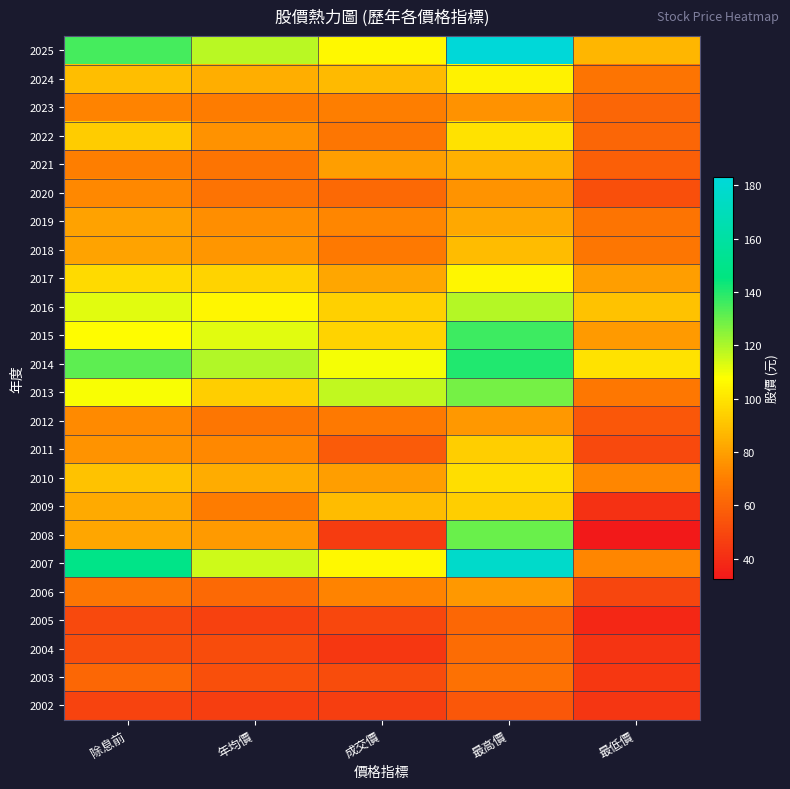

Reading left to right, list all the values displayed in this chart.

2025: 除息前=135.0	年均價=118.0	成交價=105.5	最高價=183.0	最低價=86.6
2024: 除息前=88.6	年均價=83.9	成交價=87.6	最高價=104.0	最低價=66.1
2023: 除息前=71.8	年均價=69.0	成交價=69.8	最高價=75.8	最低價=61.1
2022: 除息前=92.5	年均價=75.8	成交價=66.9	最高價=99.5	最低價=60.9
2021: 除息前=69.6	年均價=66.5	成交價=79.1	最高價=84.7	最低價=58.6
2020: 除息前=72.9	年均價=65.9	成交價=62.5	最高價=76.5	最低價=52.9
2019: 除息前=80.6	年均價=74.4	成交價=72.0	最高價=82.3	最低價=66.5
2018: 除息前=81.1	年均價=77.0	成交價=68.0	最高價=88.0	最低價=67.1
2017: 除息前=96.7	年均價=94.9	成交價=81.9	最高價=105.0	最低價=79.3
2016: 除息前=112.0	年均價=105.0	成交價=94.1	最高價=118.5	最低價=89.7
2015: 除息前=107.0	年均價=112.0	成交價=95.0	最高價=136.0	最低價=78.0
2014: 除息前=131.5	年均價=119.0	成交價=109.5	最高價=140.5	最低價=99.0
2013: 除息前=108.5	年均價=93.2	成交價=117.0	最高價=128.0	最低價=67.7
2012: 除息前=73.3	年均價=66.8	成交價=68.2	最高價=77.6	最低價=56.0
2011: 除息前=76.5	年均價=72.6	成交價=57.2	最高價=93.5	最低價=50.6
2010: 除息前=89.7	年均價=83.4	成交價=79.2	最高價=98.0	最低價=72.5
2009: 除息前=83.0	年均價=69.2	成交價=88.2	最高價=93.5	最低價=41.5
2008: 除息前=81.5	年均價=78.0	成交價=46.0	最高價=130.0	最低價=32.5
2007: 除息前=149.5	年均價=115.0	成交價=105.5	最高價=177.0	最低價=72.3
2006: 除息前=66.7	年均價=62.3	成交價=71.8	最高價=77.4	最低價=49.3
2005: 除息前=50.5	年均價=47.5	成交價=50.0	最高價=61.5	最低價=38.0
2004: 除息前=52.5	年均價=51.8	成交價=43.9	最高價=63.5	最低價=42.8
2003: 除息前=61.5	年均價=52.6	成交價=51.5	最高價=65.0	最低價=44.2
2002: 除息前=48.4	年均價=46.2	成交價=46.2	最高價=56.0	最低價=43.5